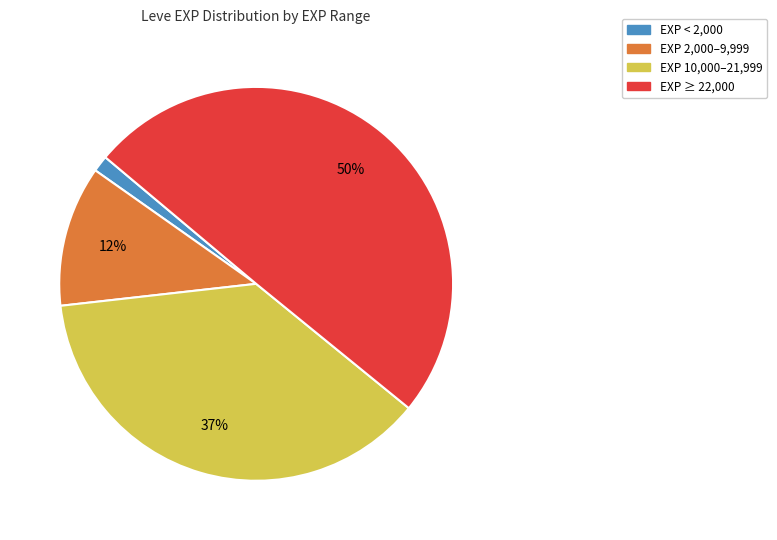

To the nearest percent, what is the average slice percentage?

25%